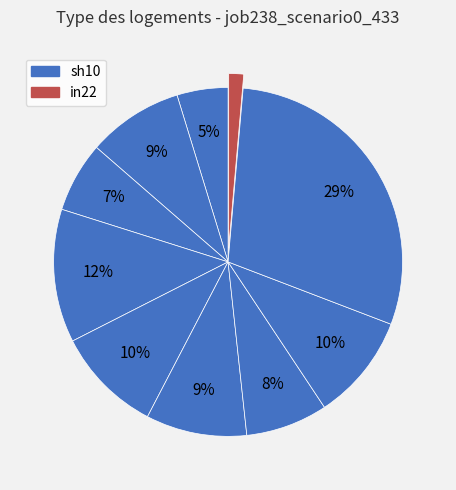

To the nearest percent, what is the difference between the largest and smallest slice percentages?

28%